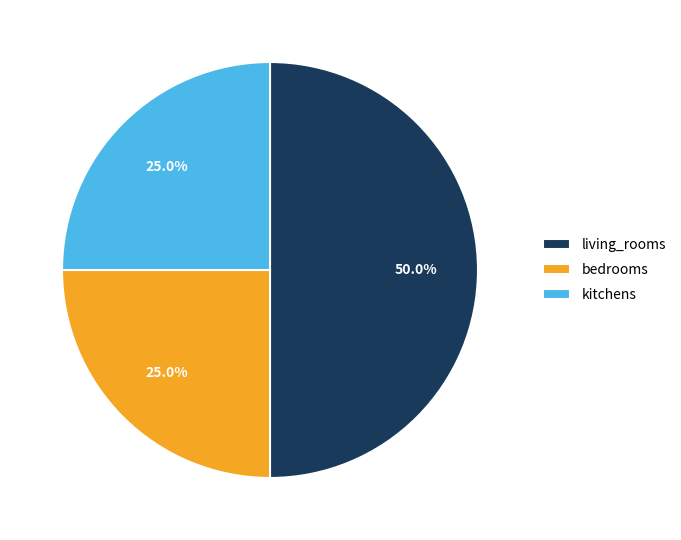

To the nearest percent, what portion does living_rooms represent?

50%